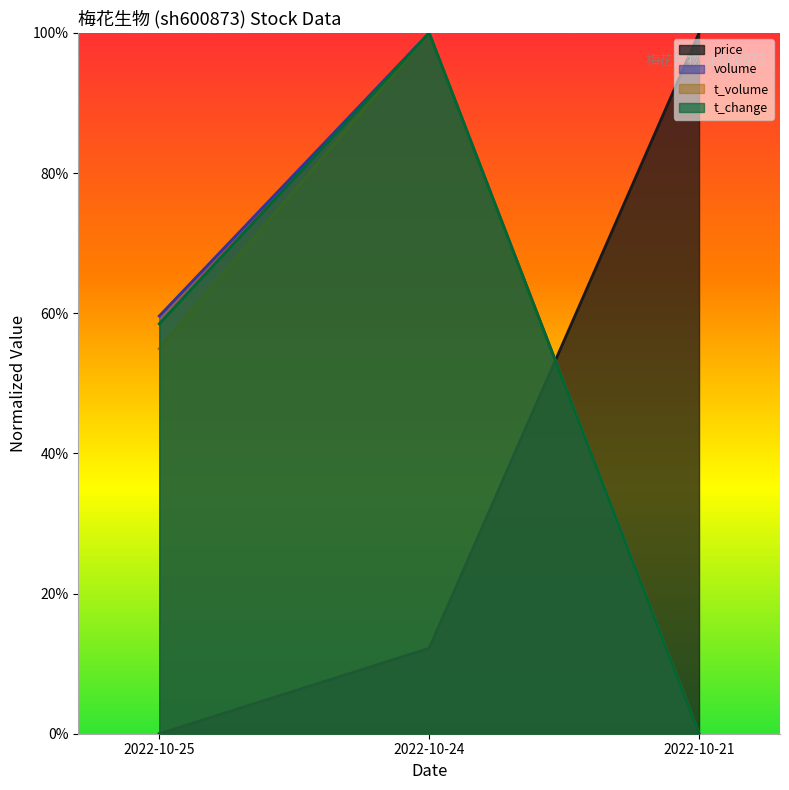

What is the average value of the price series?

0.4